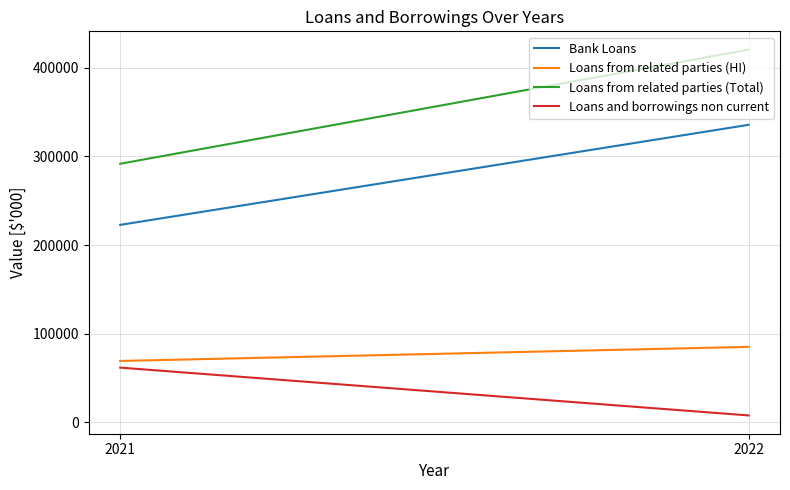

Between 2022 and 2021, which is larger?

2022